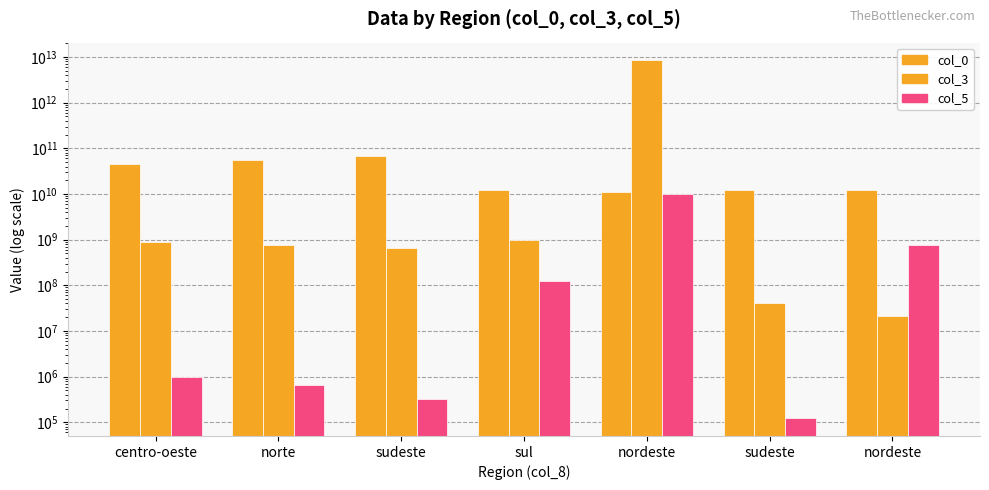

At which category is the sum across all series the highest?

nordeste